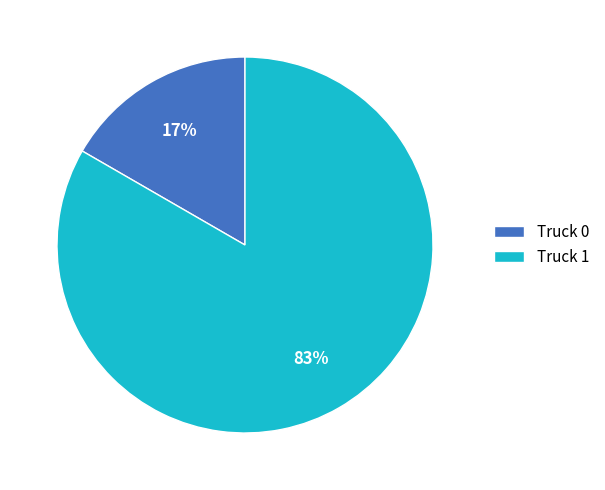

Combined, do Truck 1 and Truck 0 account for over 50%?

Yes